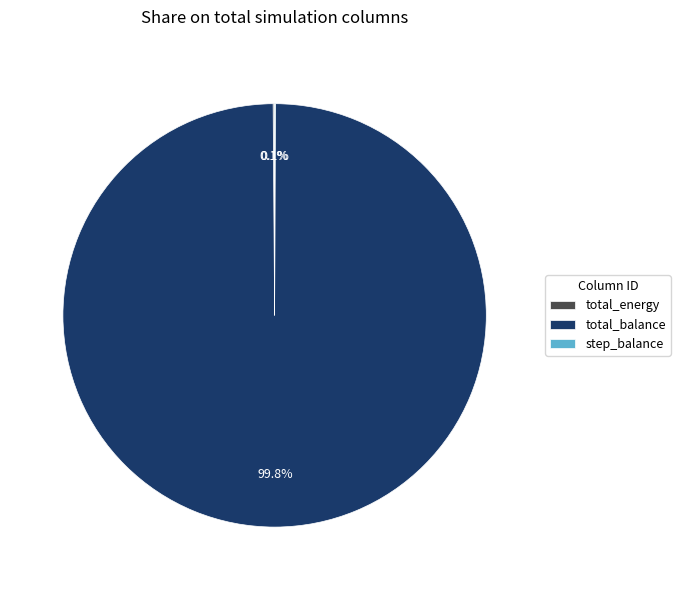

Which slice is the largest?

total_balance